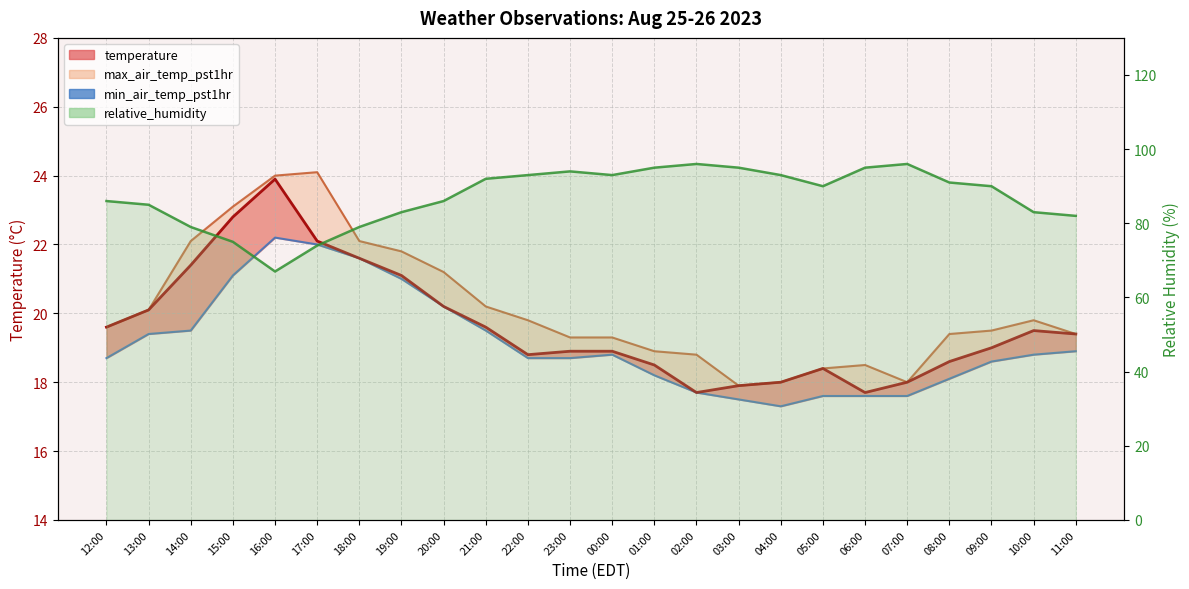

At which label does relative_humidity first exceed 90?

21:00